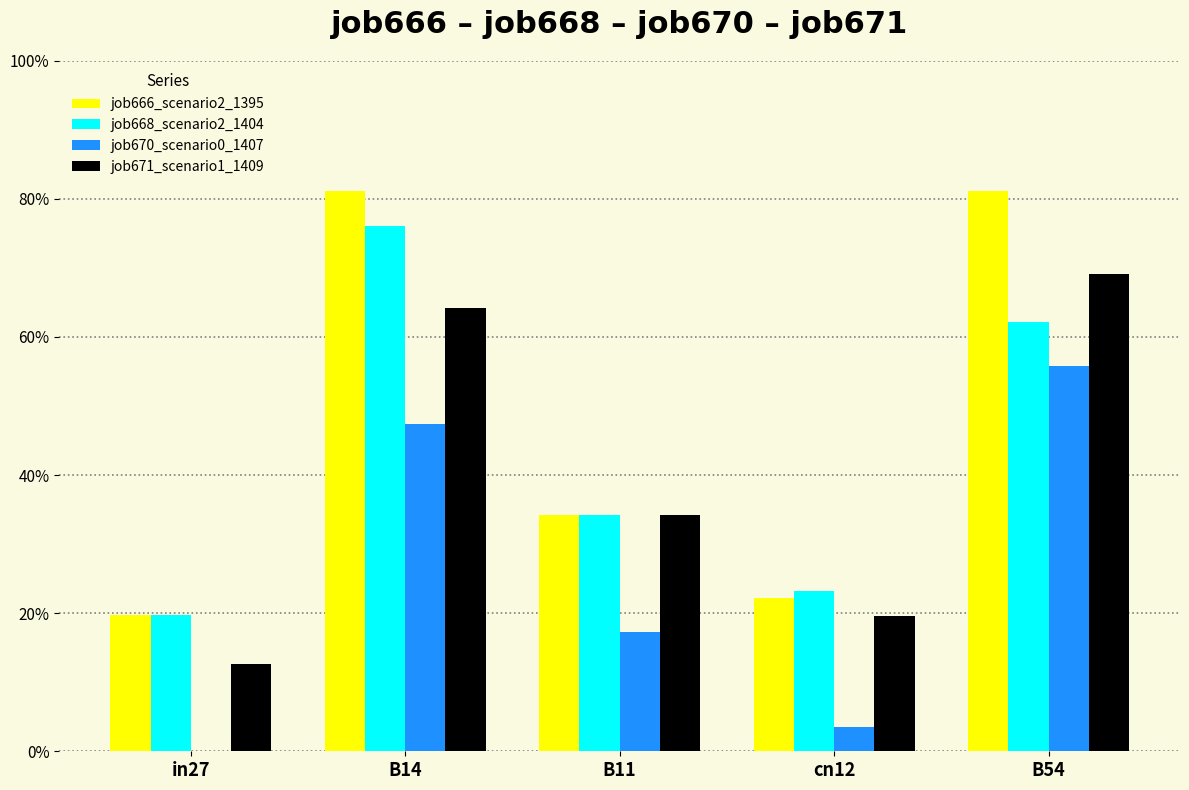

Reading right to left, transcribe all the data shown in this chart.

job666_scenario2_1395: B54=0.8	cn12=0.2	B11=0.3	B14=0.8	in27=0.2
job668_scenario2_1404: B54=0.6	cn12=0.2	B11=0.3	B14=0.8	in27=0.2
job670_scenario0_1407: B54=0.6	cn12=0.0	B11=0.2	B14=0.5	in27=0.0
job671_scenario1_1409: B54=0.7	cn12=0.2	B11=0.3	B14=0.6	in27=0.1